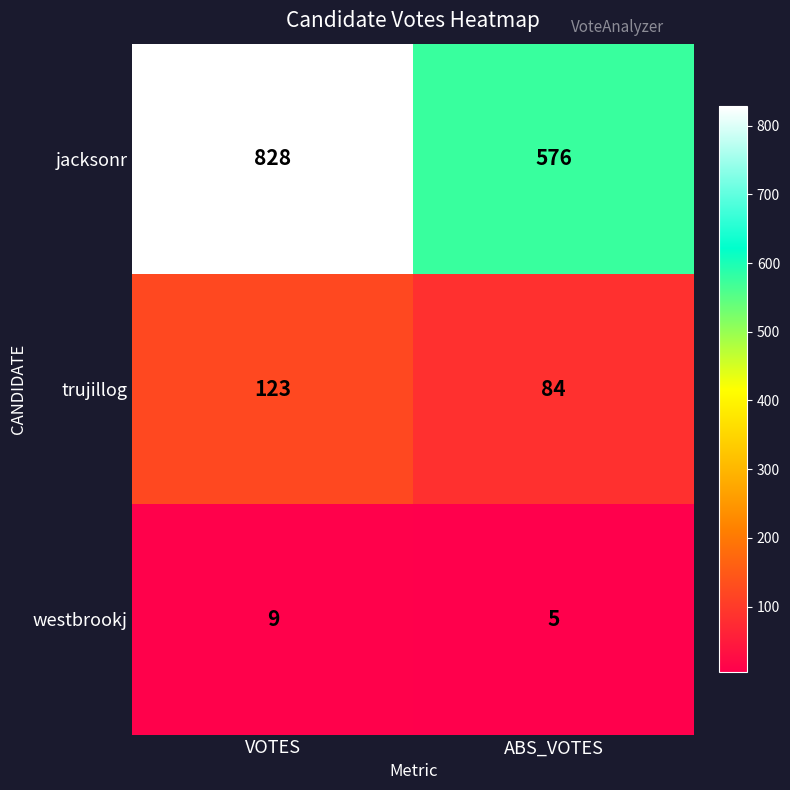

At ABS_VOTES, list the series in order from smallest to largest.

westbrookj, trujillog, jacksonr